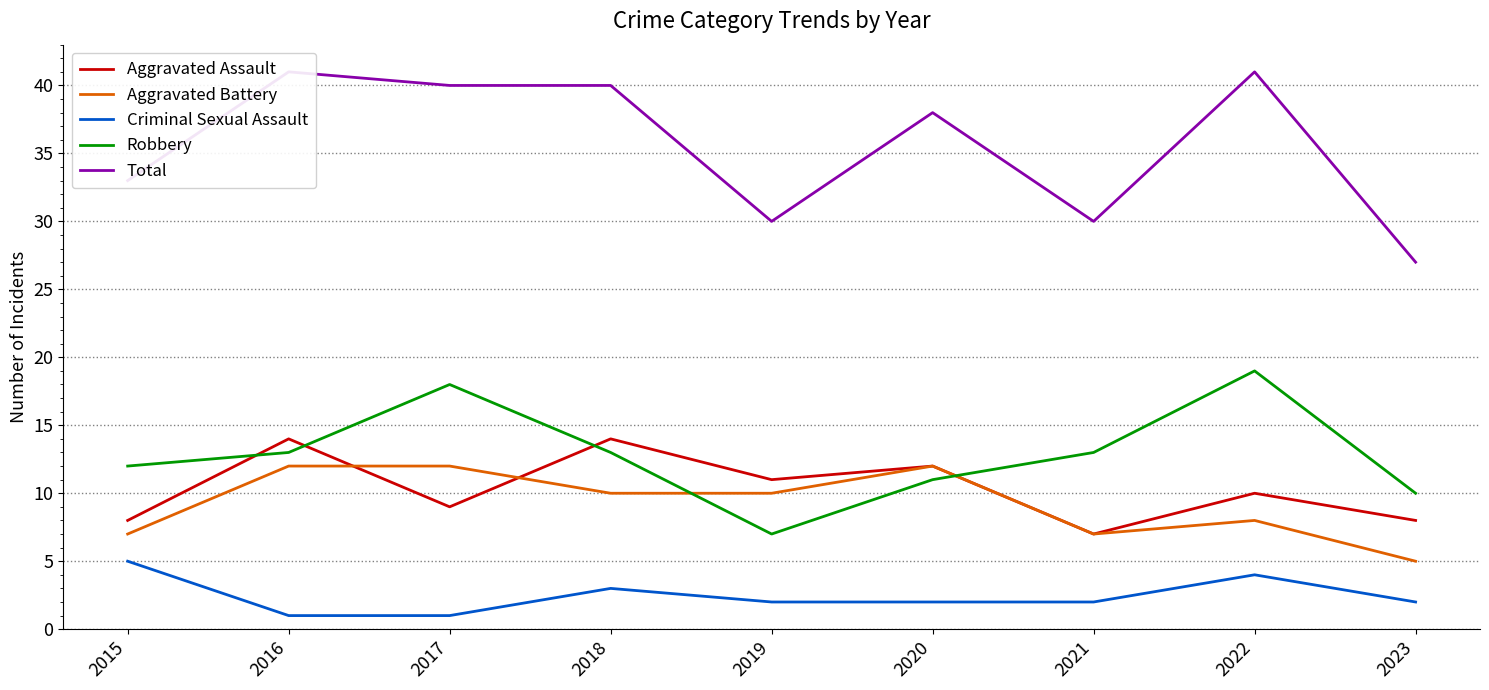

Where is the first local maximum for Total?

2016